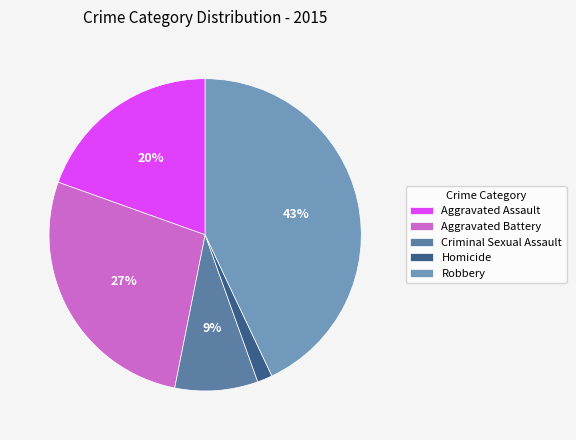

Which slice is the smallest?

Homicide